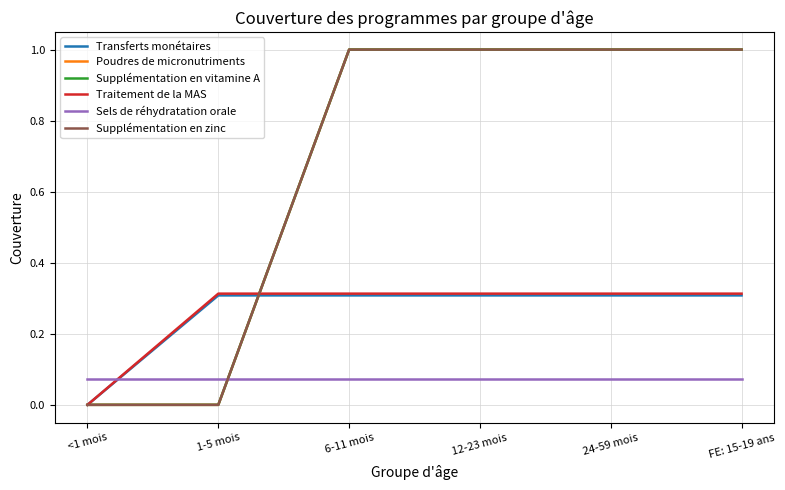

Which series has the largest total across all categories?

Poudres de micronutriments